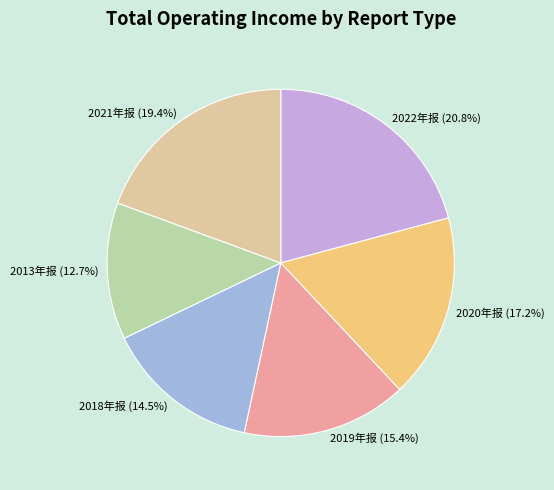

Do 2019年报 and 2021年报 together represent more than half of the pie?

No